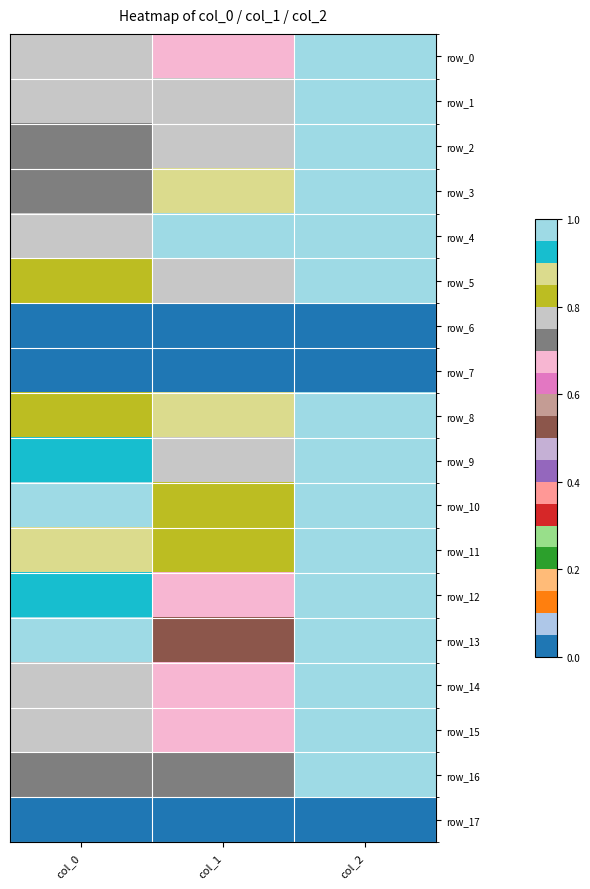

Is the value of row_12 at col_2 greater than the value of row_2 at col_2?

No